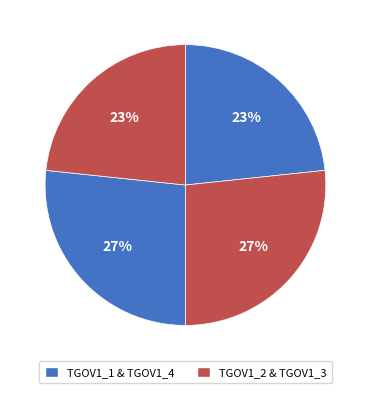

How many segments does this pie chart have?

4